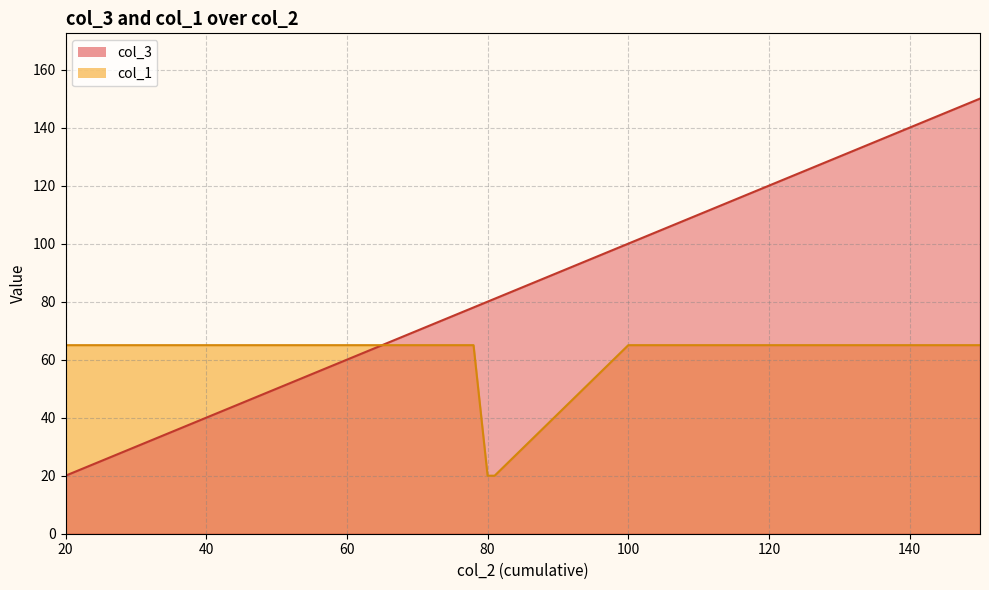

What is the minimum value shown in the chart?

20.0